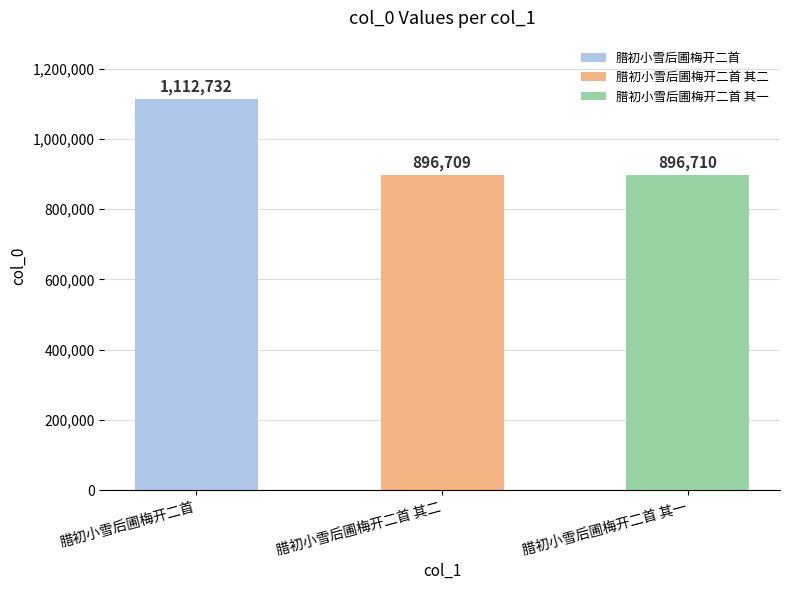

Where is the data nearest to the value 1004720?

腊初小雪后圃梅开二首 其一